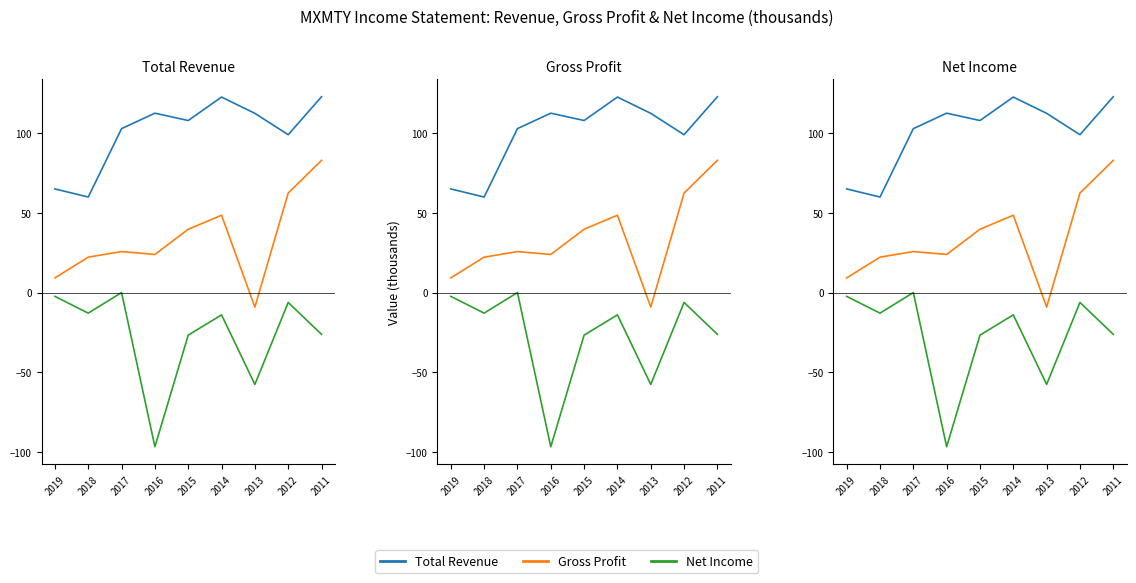

True or false: Net Income and Gross Profit intersect in this chart.

False